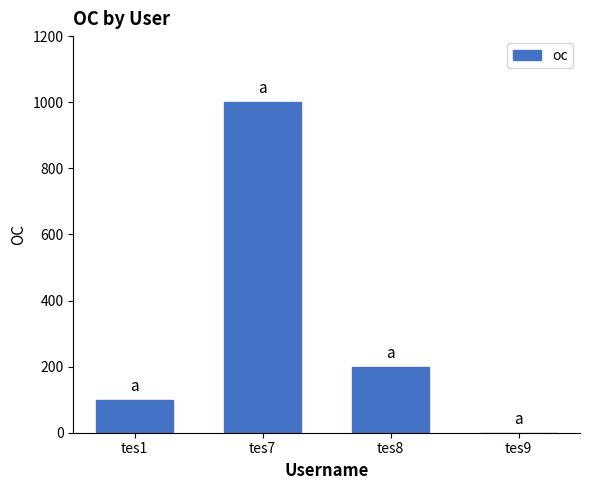

The value at tes7 is 1000. True or false?

True